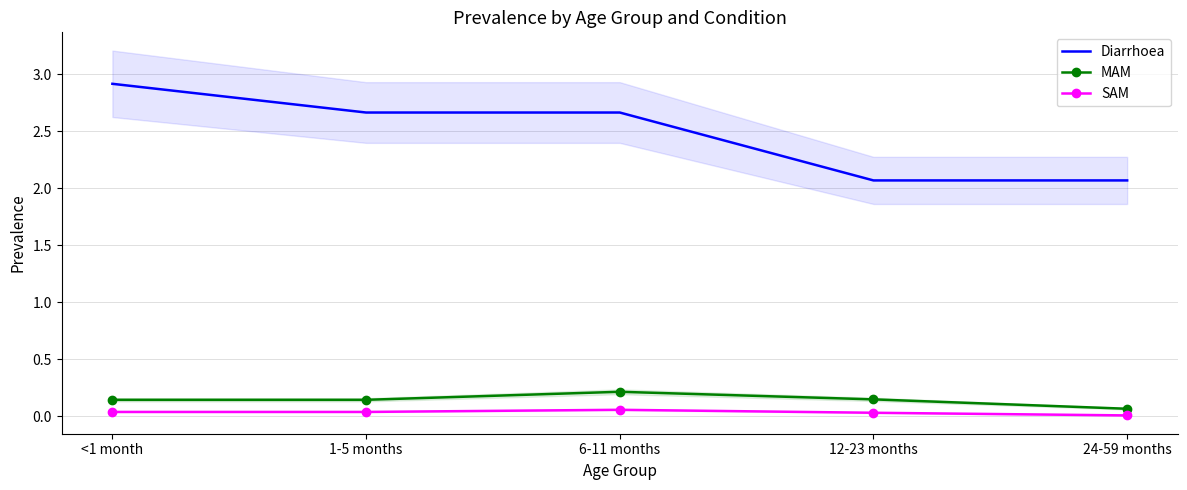

Reading left to right, extract all data points from this chart.

Diarrhoea: 2.9	2.7	2.7	2.1	2.1
MAM: 0.1	0.1	0.2	0.1	0.1
SAM: 0.0	0.0	0.1	0.0	0.0